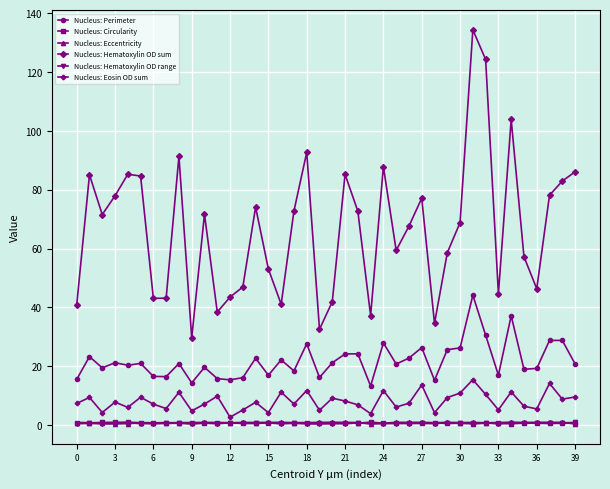

At how many categories does at least one series exceed 81?

12